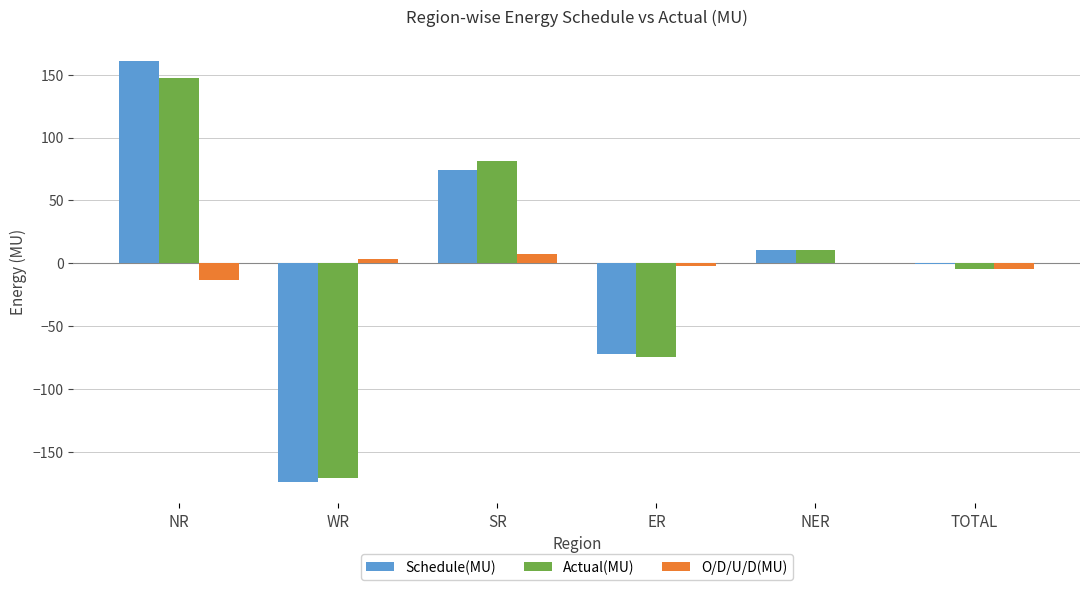

Is it true that Schedule(MU) equals 115.7 at SR?

False